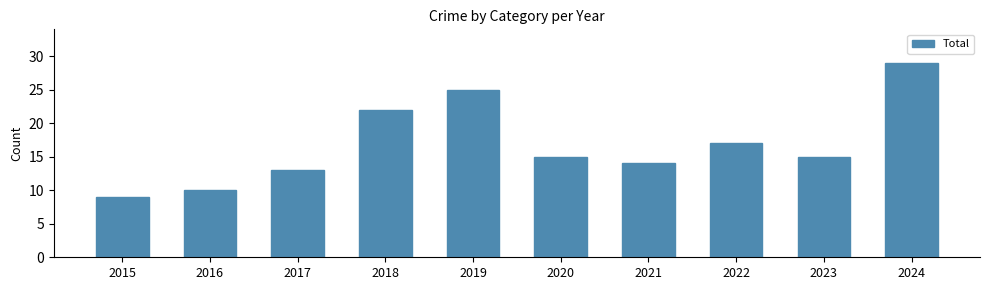

What is the value of the 6th bar from the left?

15